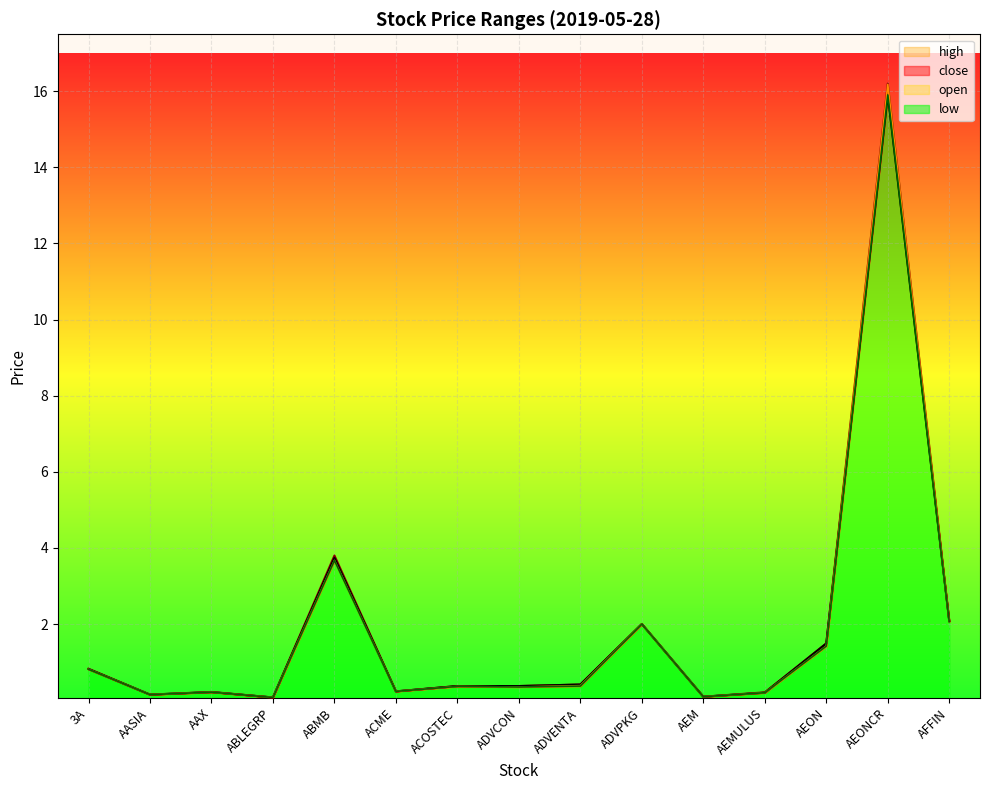

In open, how many points are lower than both neighbors (excluding endpoints)?

5